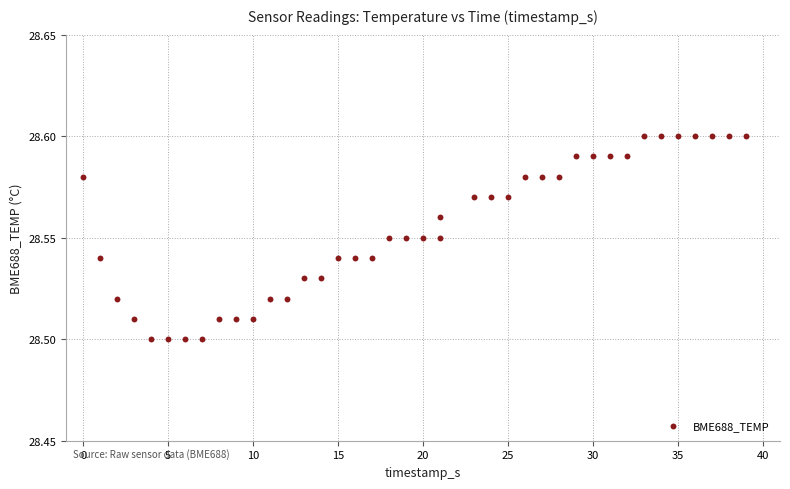

What is the range of X values (max minus min)?

39.0